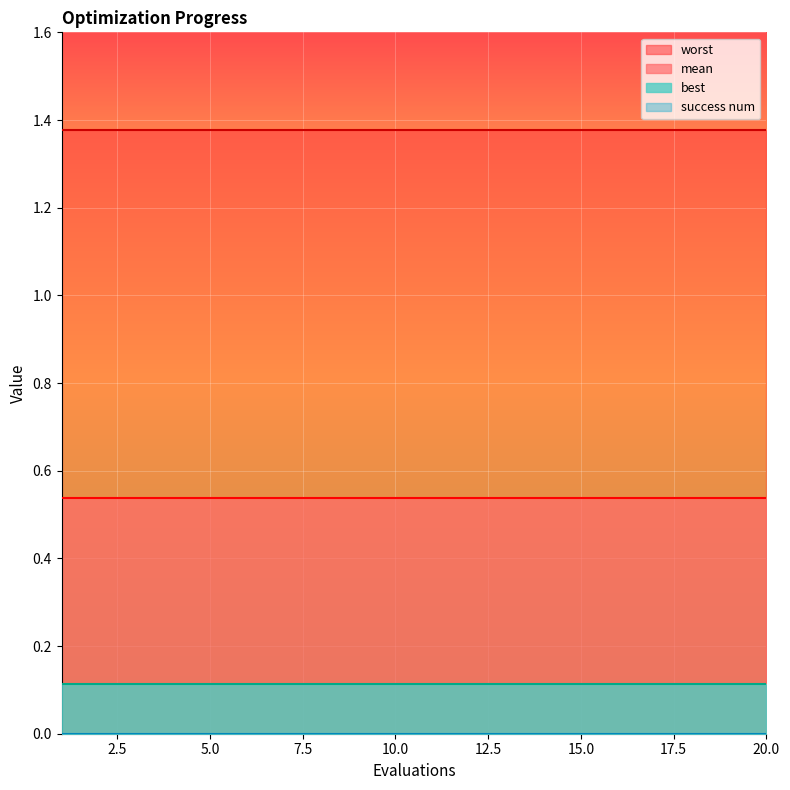

True or false: best and mean cross at least once.

False